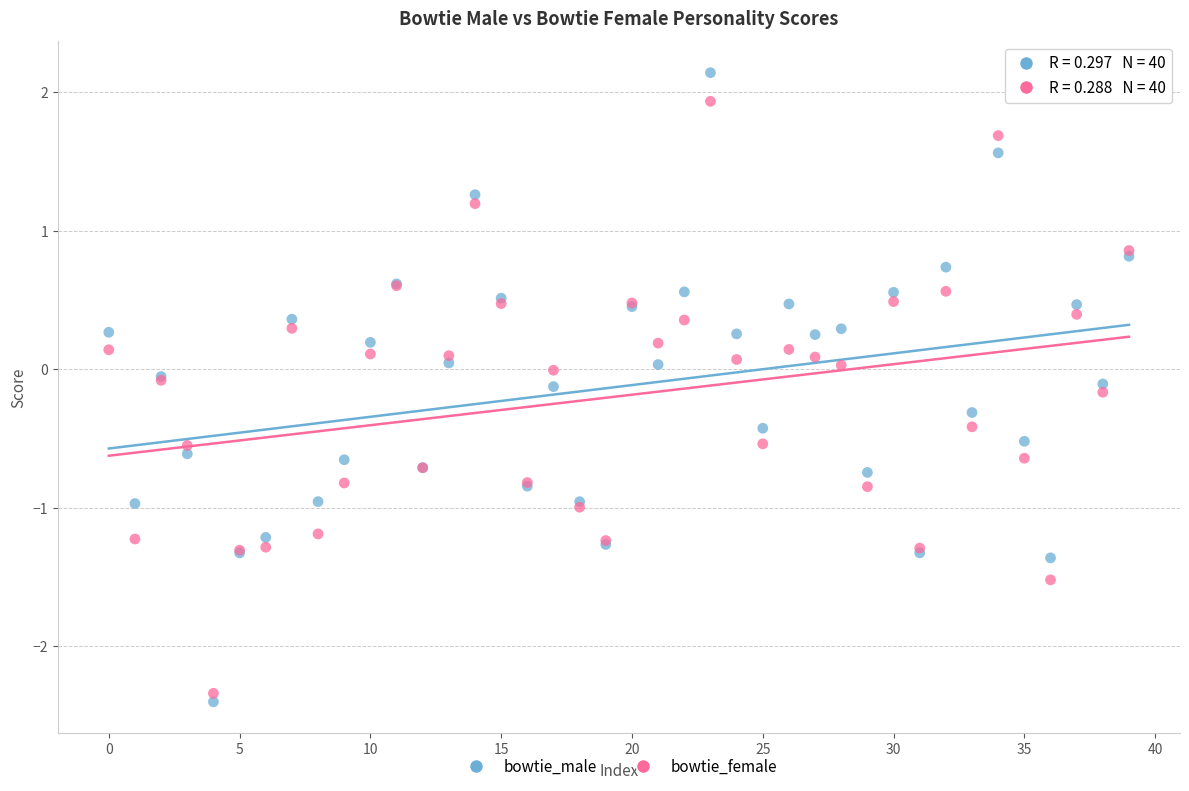

Which series has the largest Y range (max minus min)?

bowtie_male